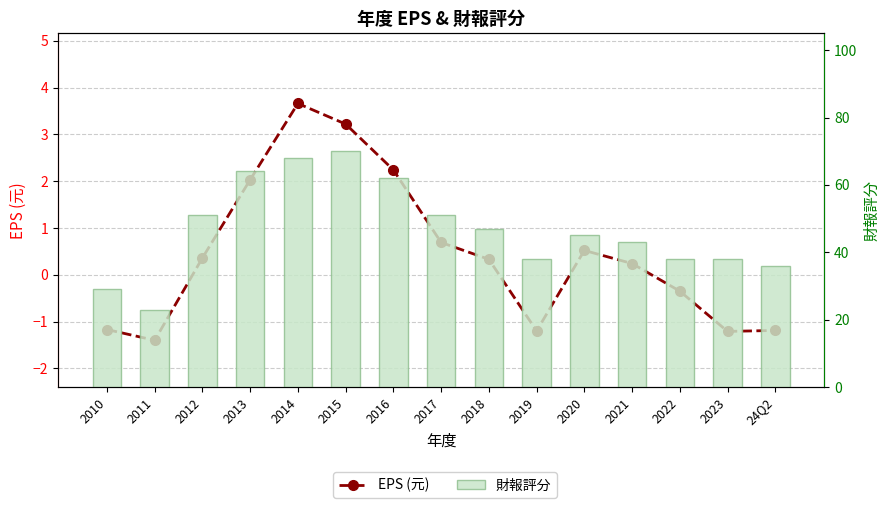

What is the difference between the maximum and minimum values in the 財報評分 series?

47.0